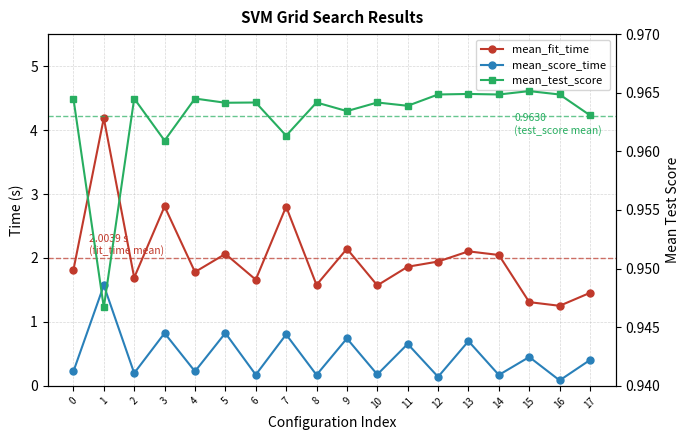

Is the value of mean_test_score at 13 greater than the value of mean_fit_time at 15?

No